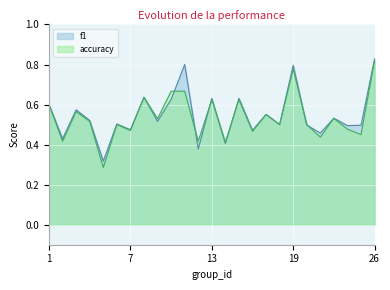

How many interior local peaks does the f1 series have?

9